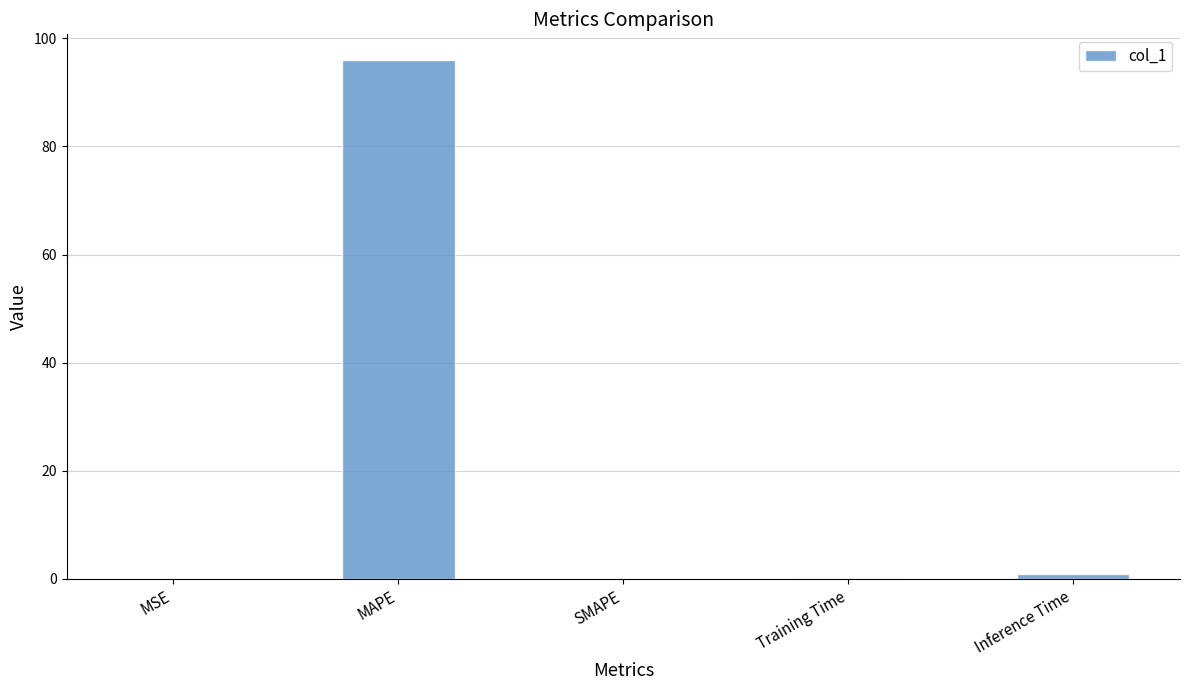

Approximately how many times larger is the value at Training Time compared to Inference Time?

0.1